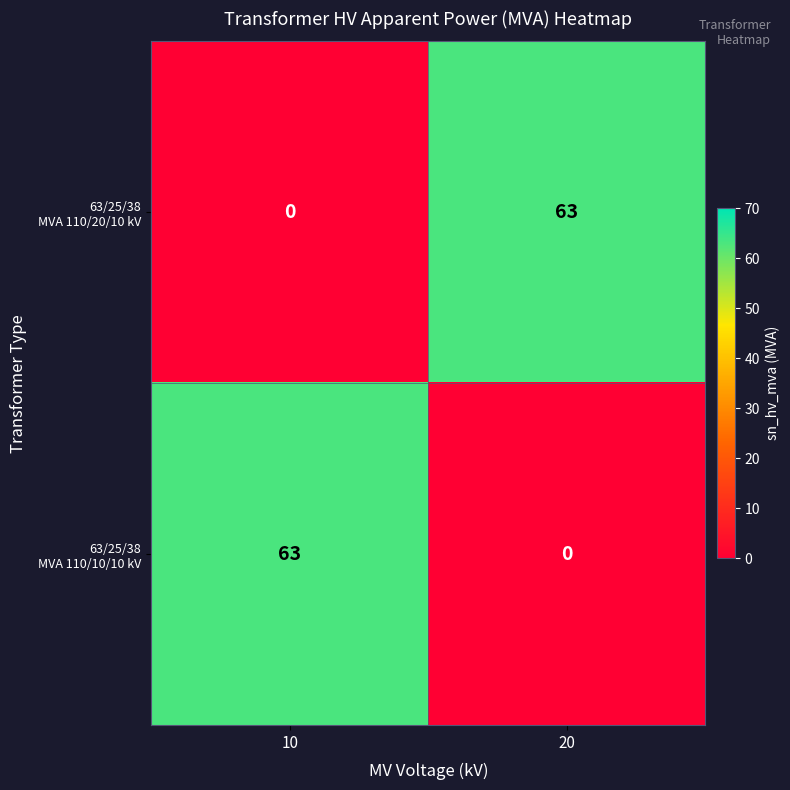

At how many categories does at least one series exceed 23?

2